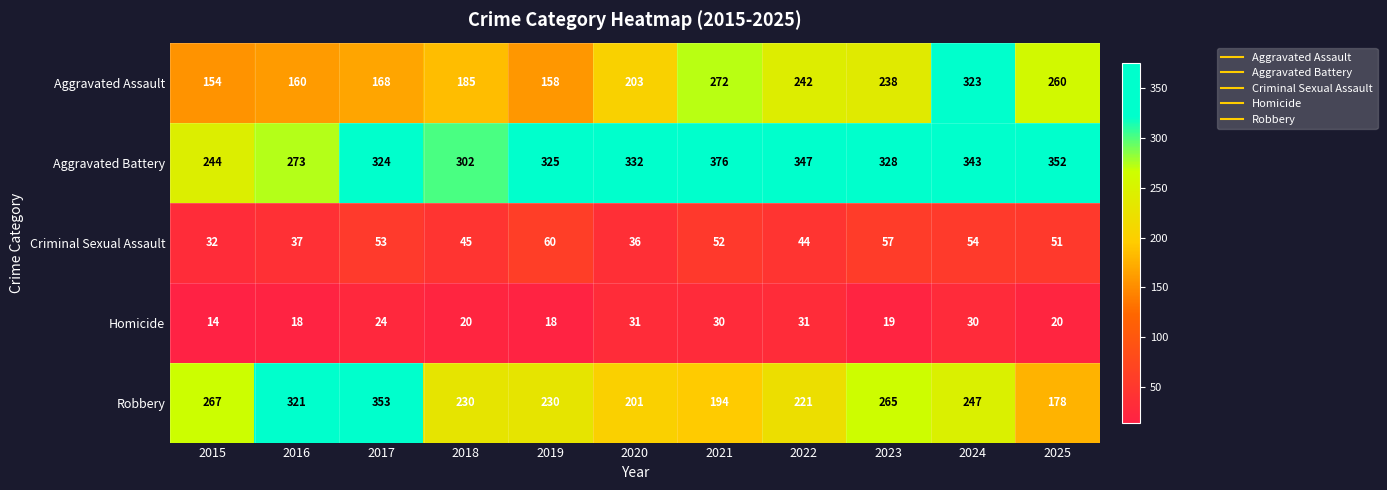

Which series has the largest total across all categories?

Aggravated Battery